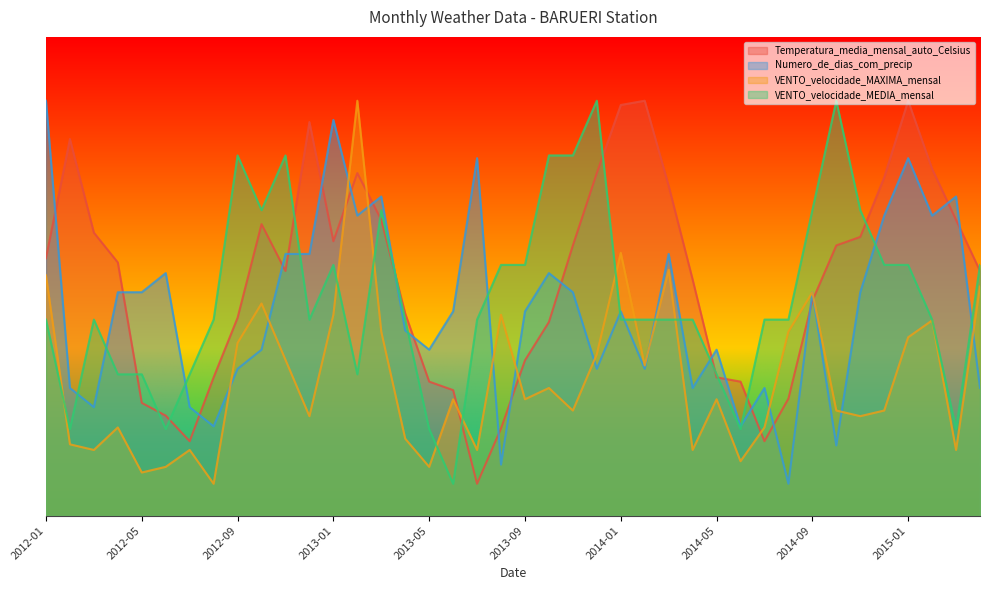

At which label does VENTO_velocidade_MAXIMA_mensal first exceed 7?

2012-01